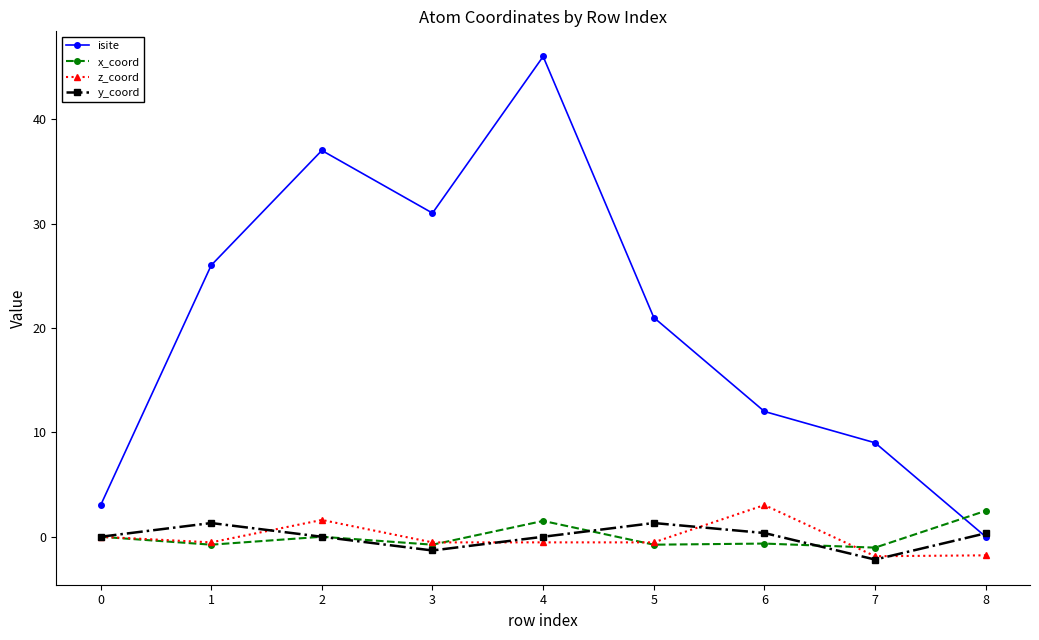

How many series are shown in this chart?

4